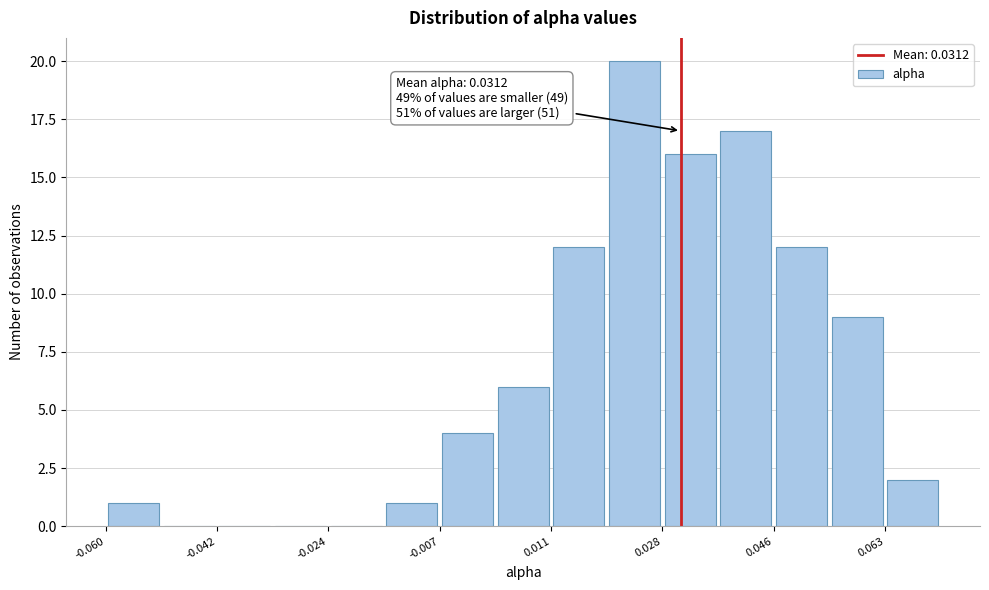

Which range on the x-axis has the tallest bar?

0.020 to 0.028